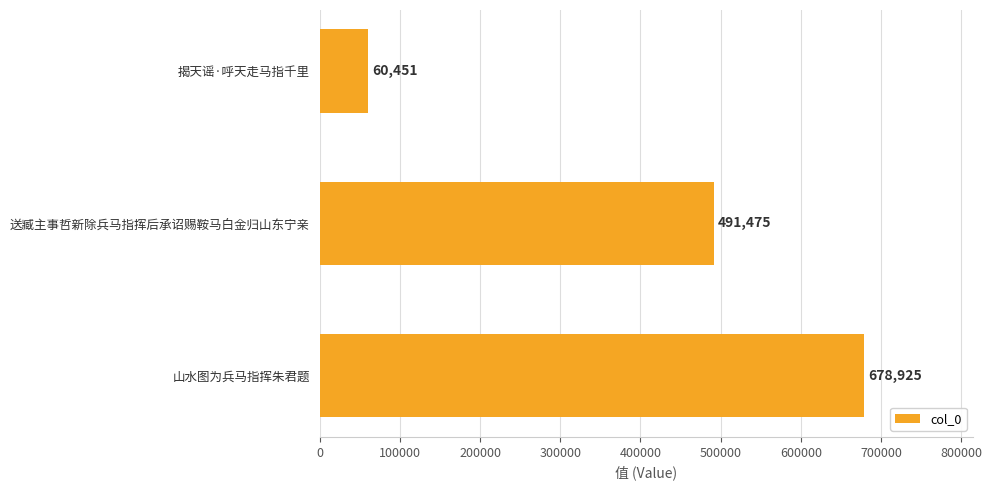

What is the change in value from 送臧主事哲新除兵马指挥后承诏赐鞍马白金归山东宁亲 to 揭天谣·呼天走马指千里?

-431024